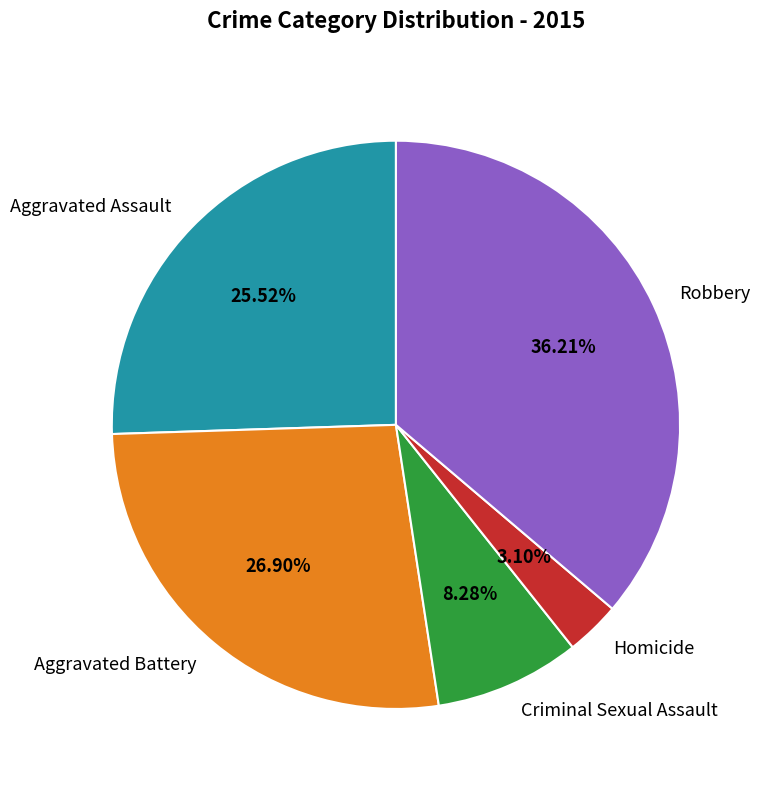

Count the number of slices in the pie.

5